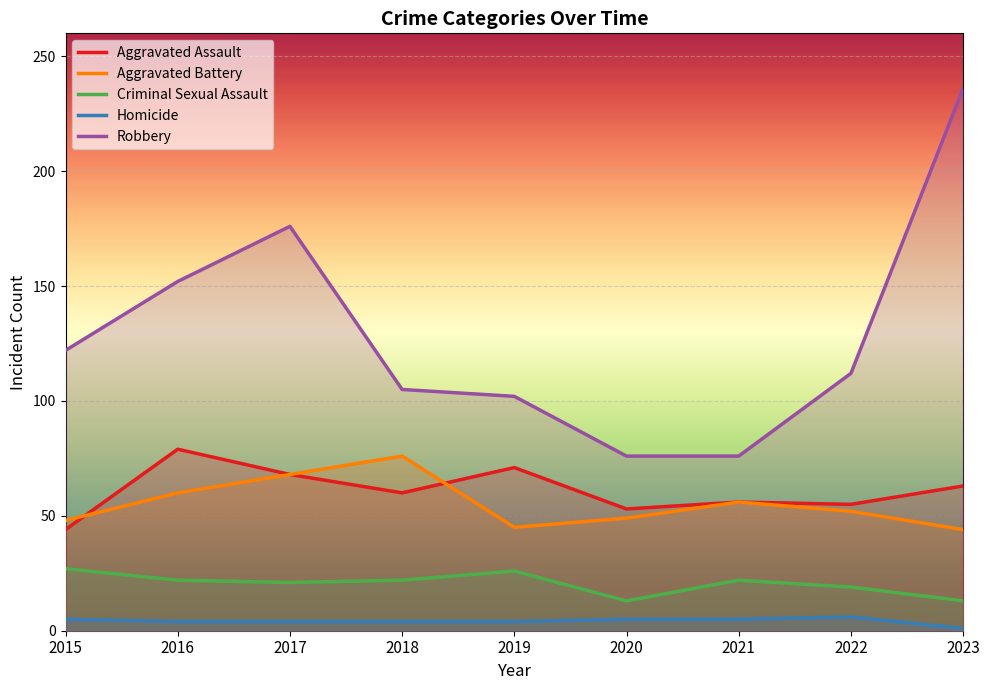

Is it true that Criminal Sexual Assault equals 19 at 2022?

True